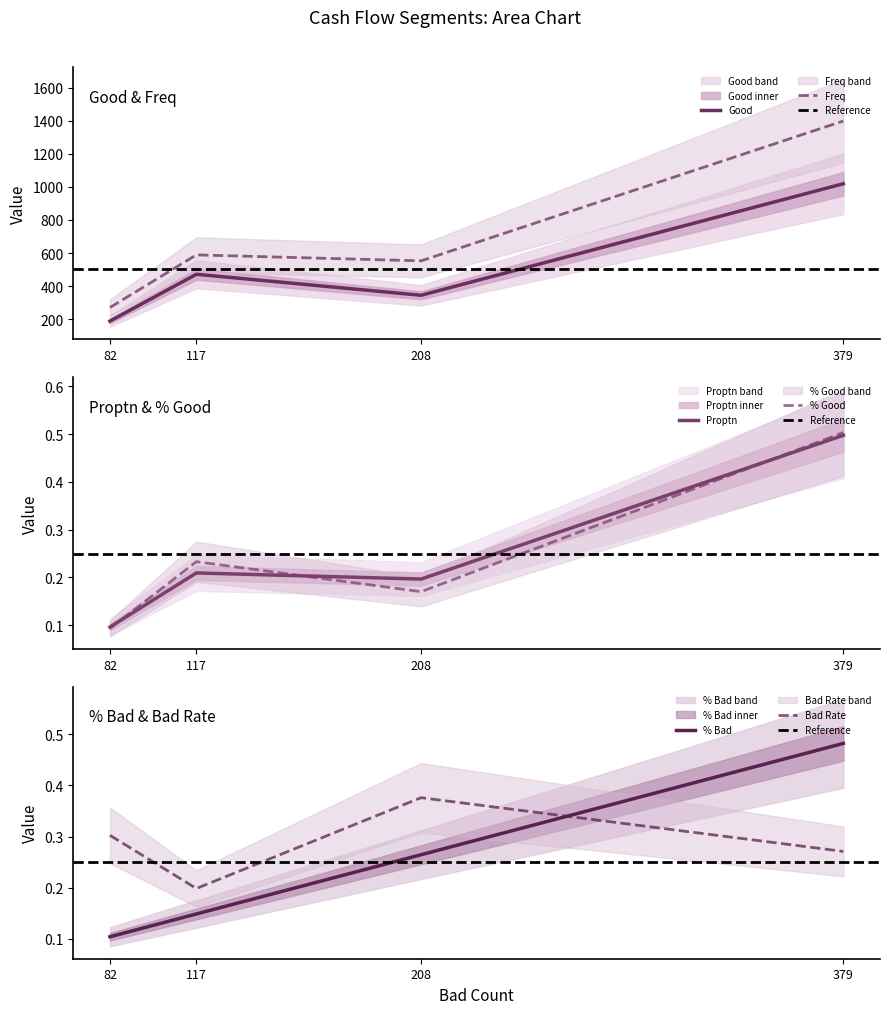

List the series in order of their peak value, highest first.

Freq, Good, % Good, Proptn, % Bad, Bad Rate